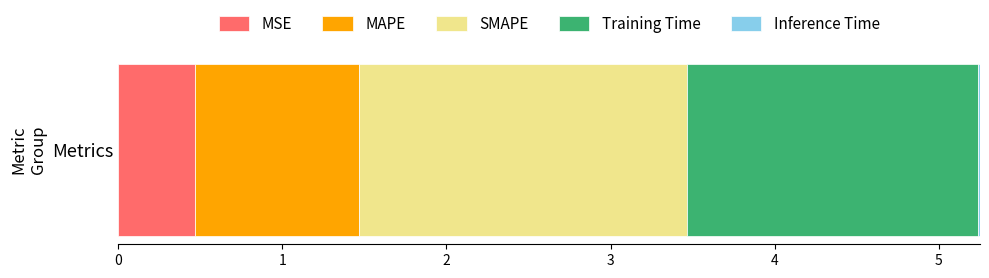

Reading right to left, extract all data points from this chart.

Inference Time=0.0	Training Time=1.8	SMAPE=2.0	MAPE=1.0	MSE=0.5